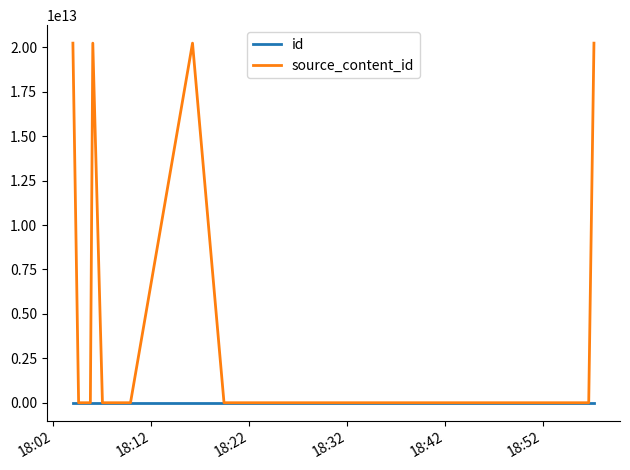

Which series has the largest range (max minus min)?

source_content_id